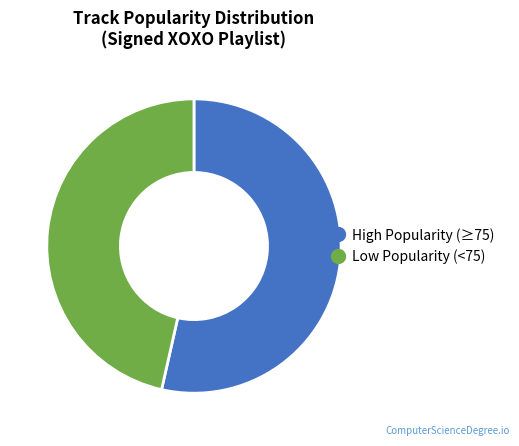

Is there a majority slice in this chart?

Yes